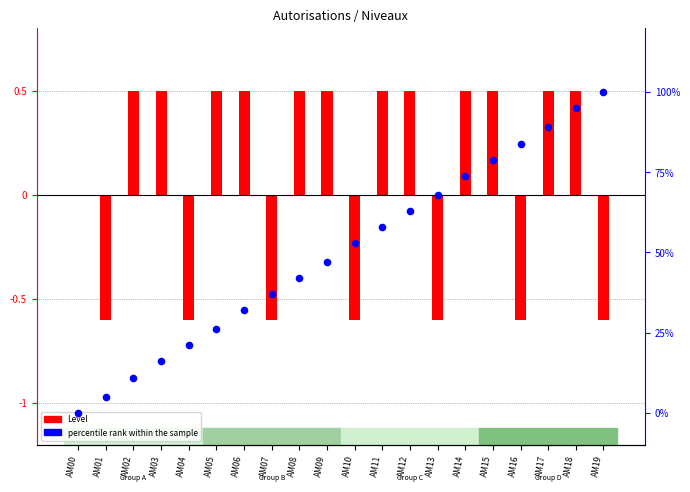

Between AM18 and AM11, which is larger?

AM18